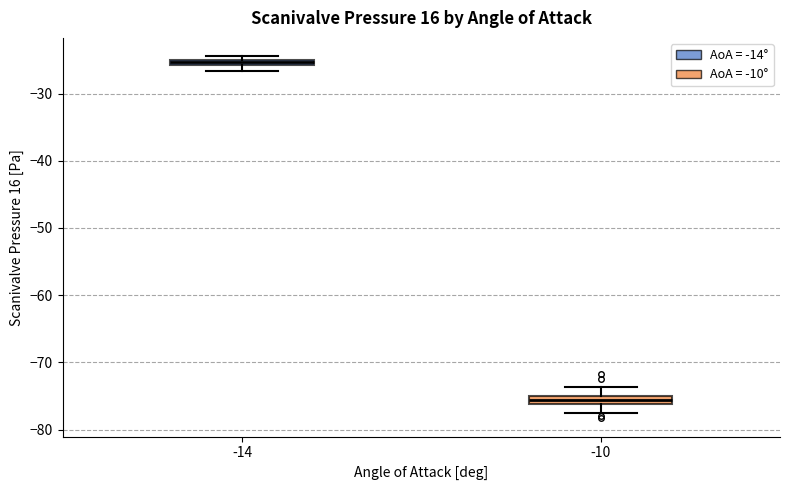

Which box's median line is the highest?

-14